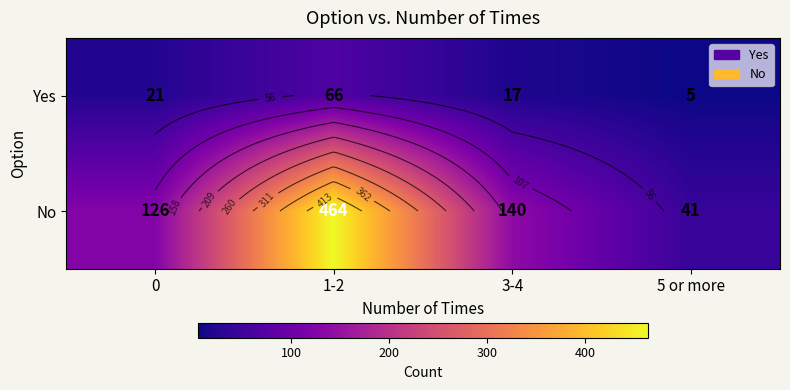

The value of No at 0 is 126. True or false?

True